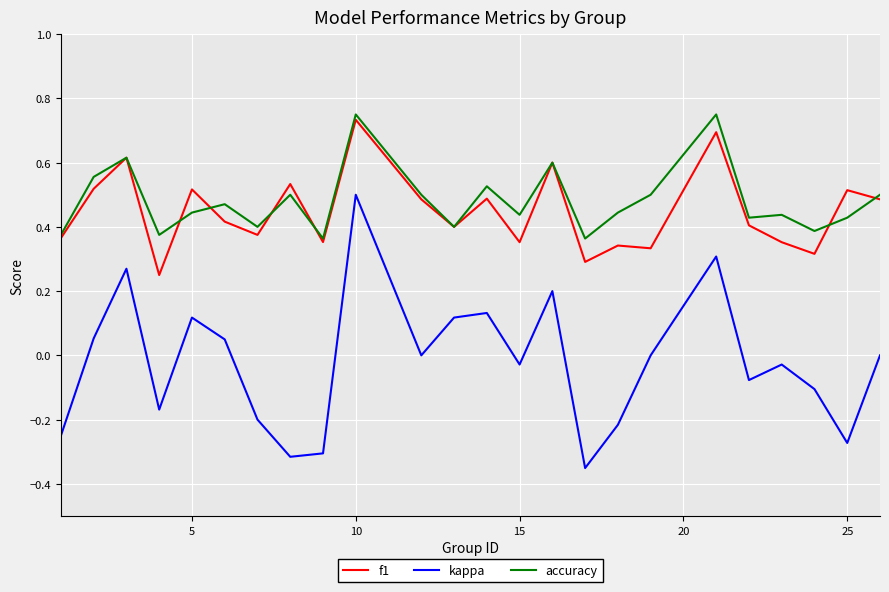

How many lines are shown in the chart?

3